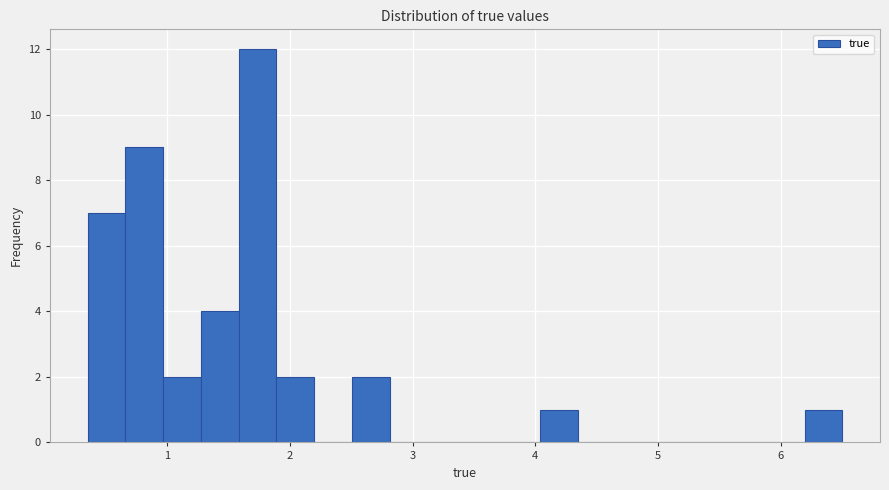

Read against the x-axis, roughly where is the centre of the tallest bar?

1.7